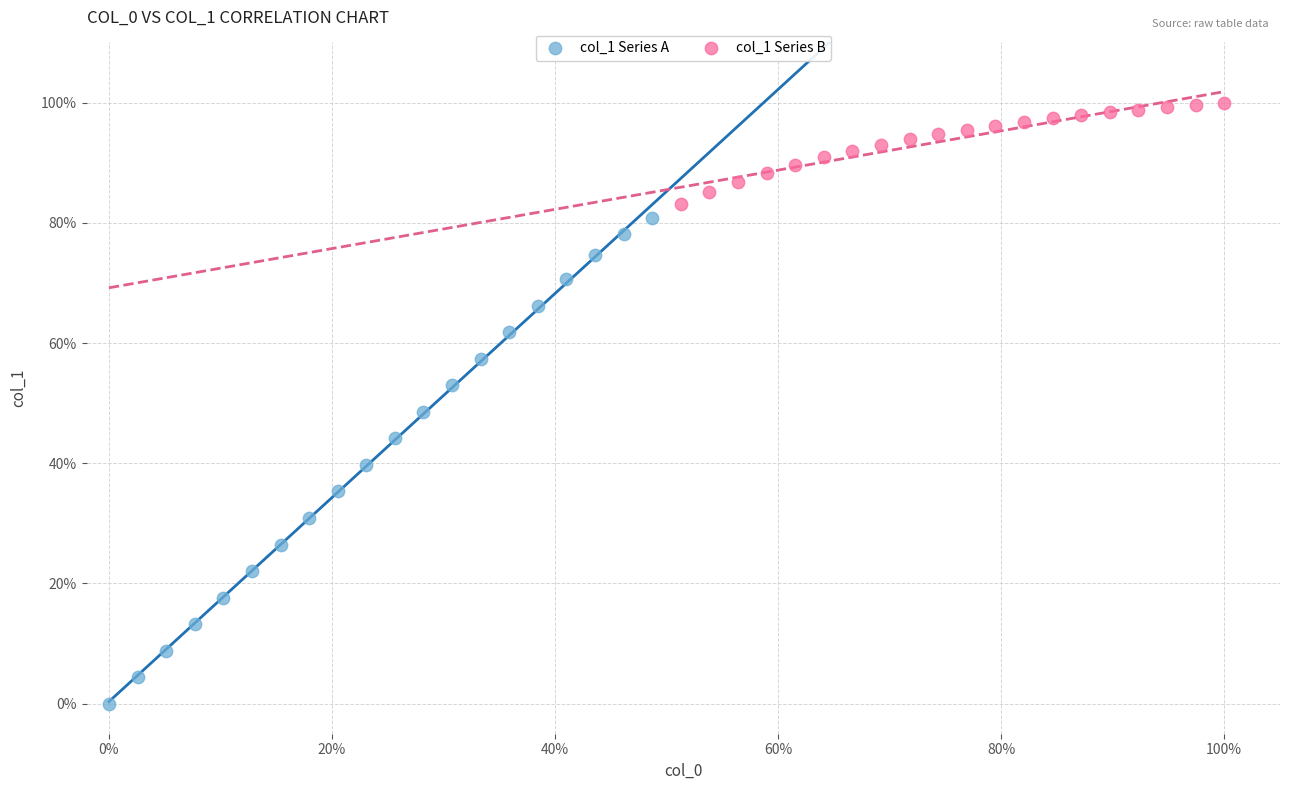

What are all the series names shown in the legend?

col_1 Series A, col_1 Series B